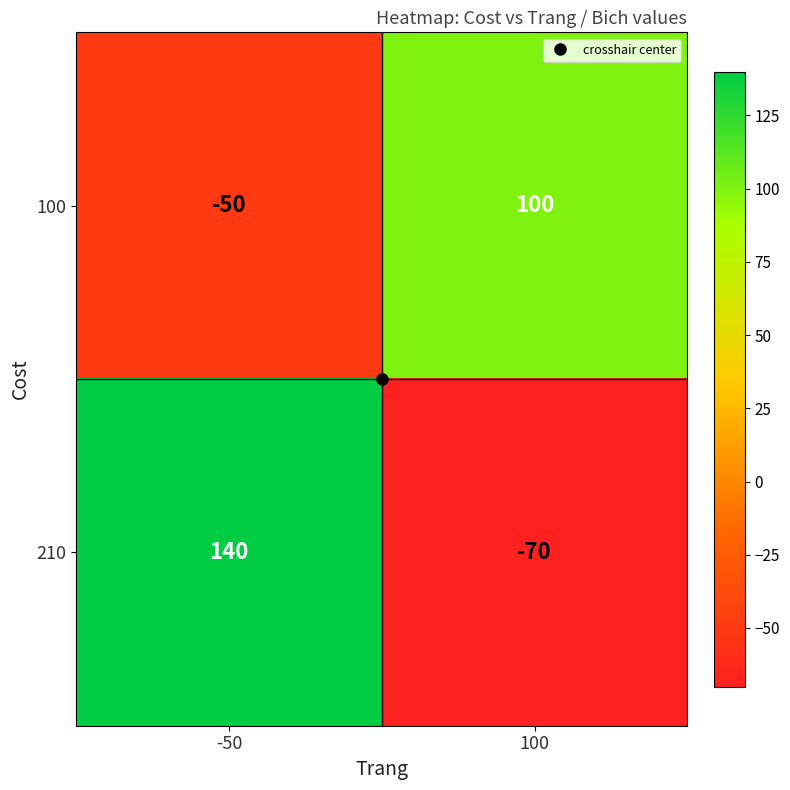

The value of 210 at -50 is 140. True or false?

True